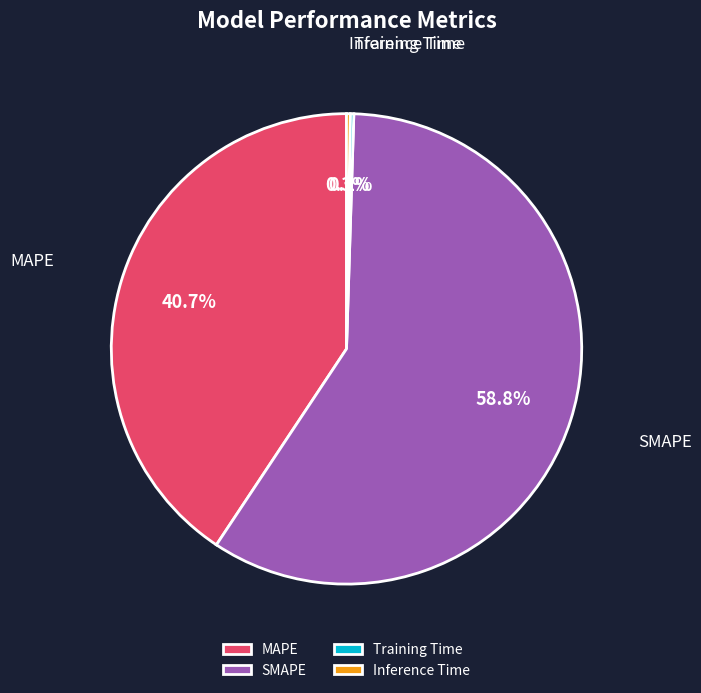

Which category has the biggest portion of the pie?

SMAPE